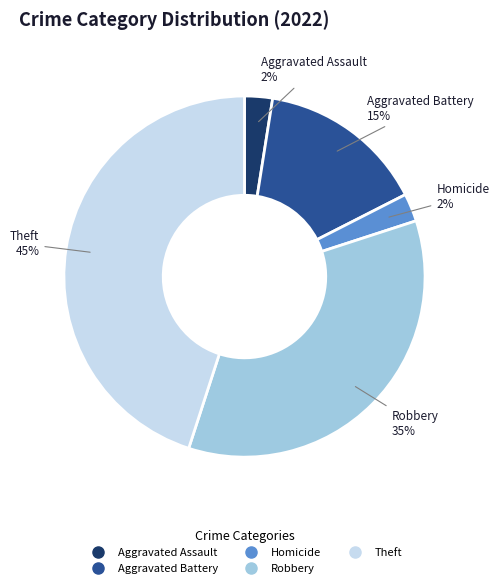

To the nearest percent, what is the average slice percentage?

20%